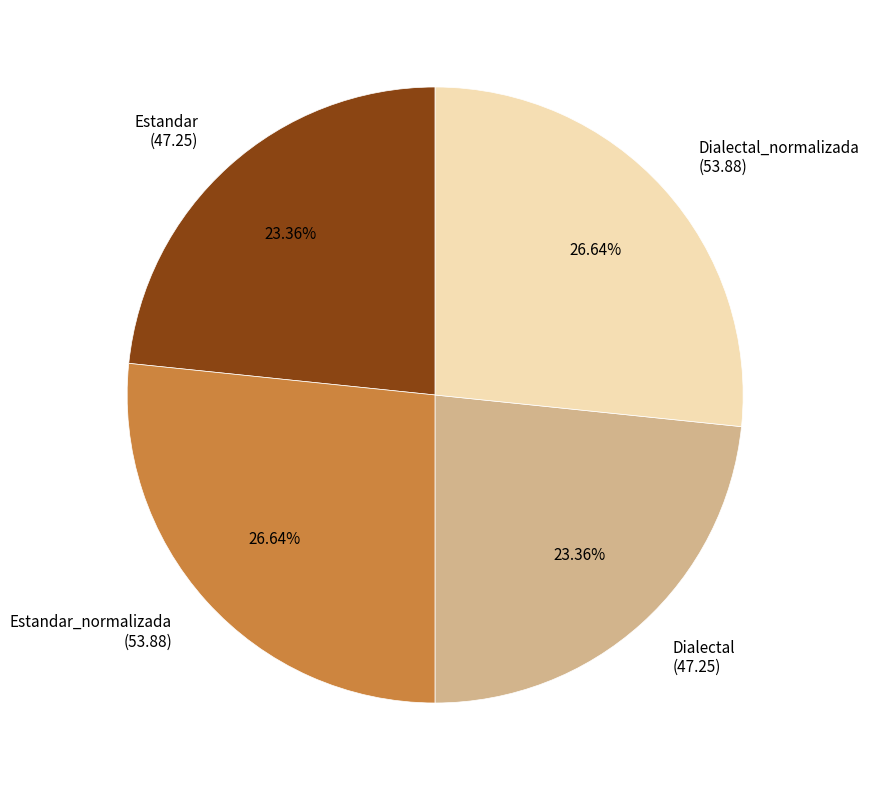

Approximately how many times larger is the value at Estandar compared to Dialectal?

1.0